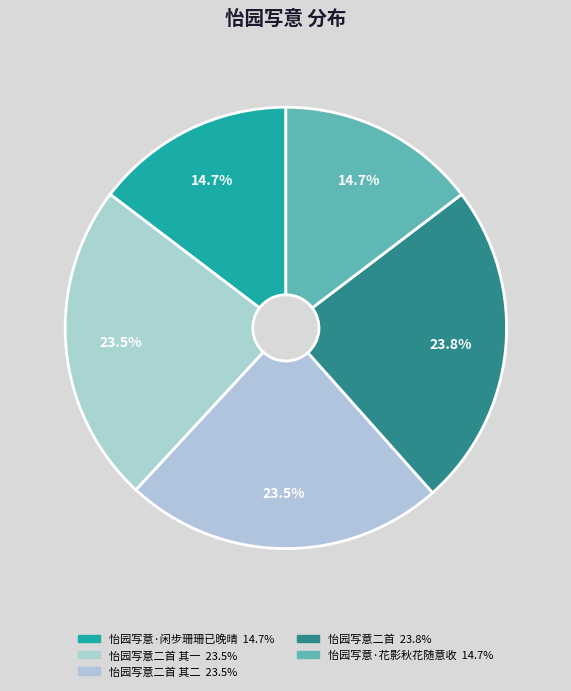

Is there any slice that represents more than half of the pie?

No